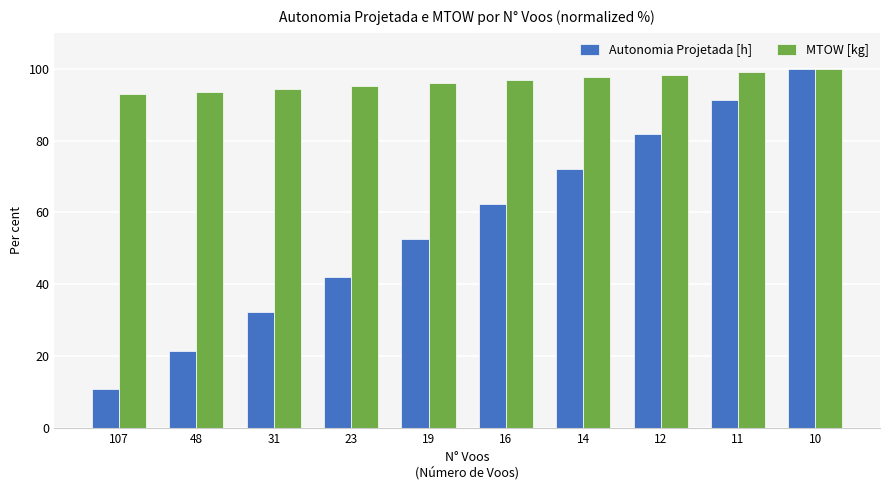

How many bars are there in each group?

2